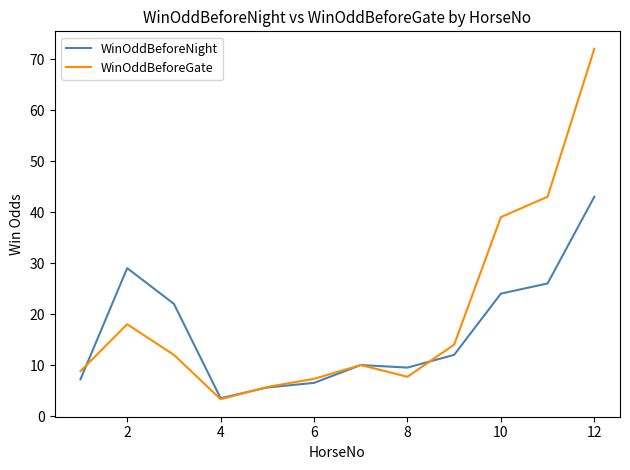

What is the minimum value for WinOddBeforeNight?

3.5